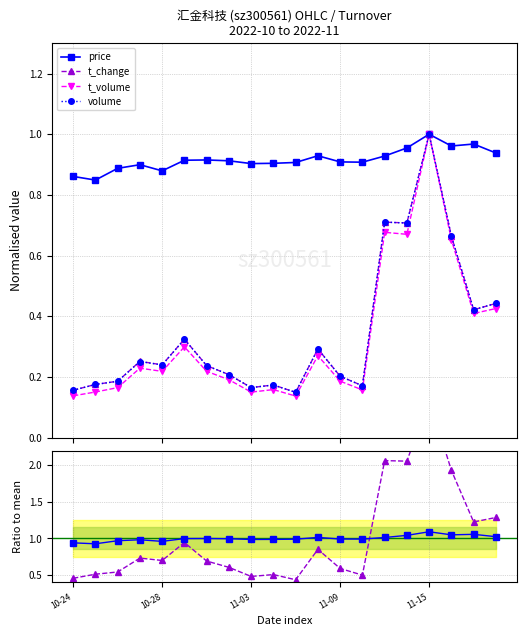

True or false: t_volume has more than 0 interior local peaks.

True